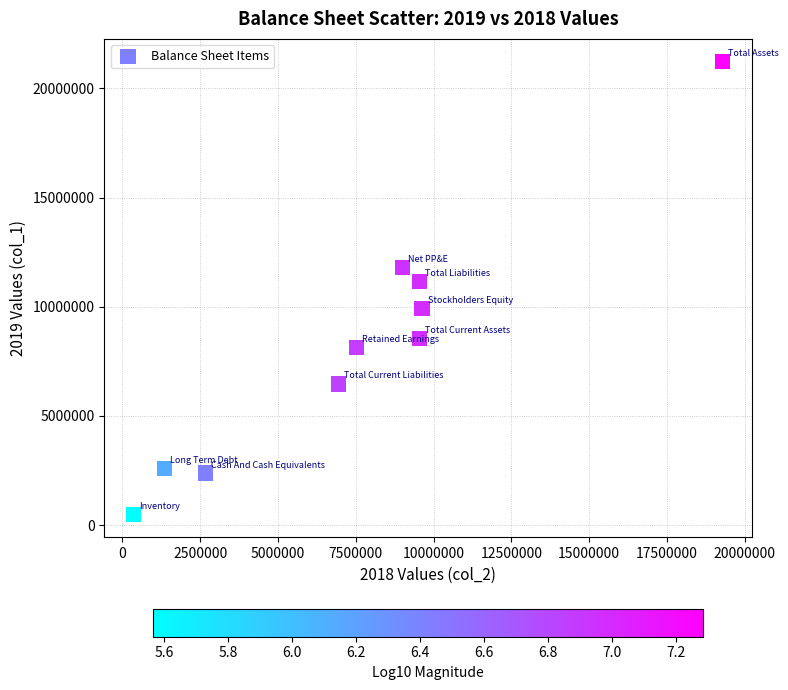

What Y value in the scatter plot is closest to 10848741?

11171036